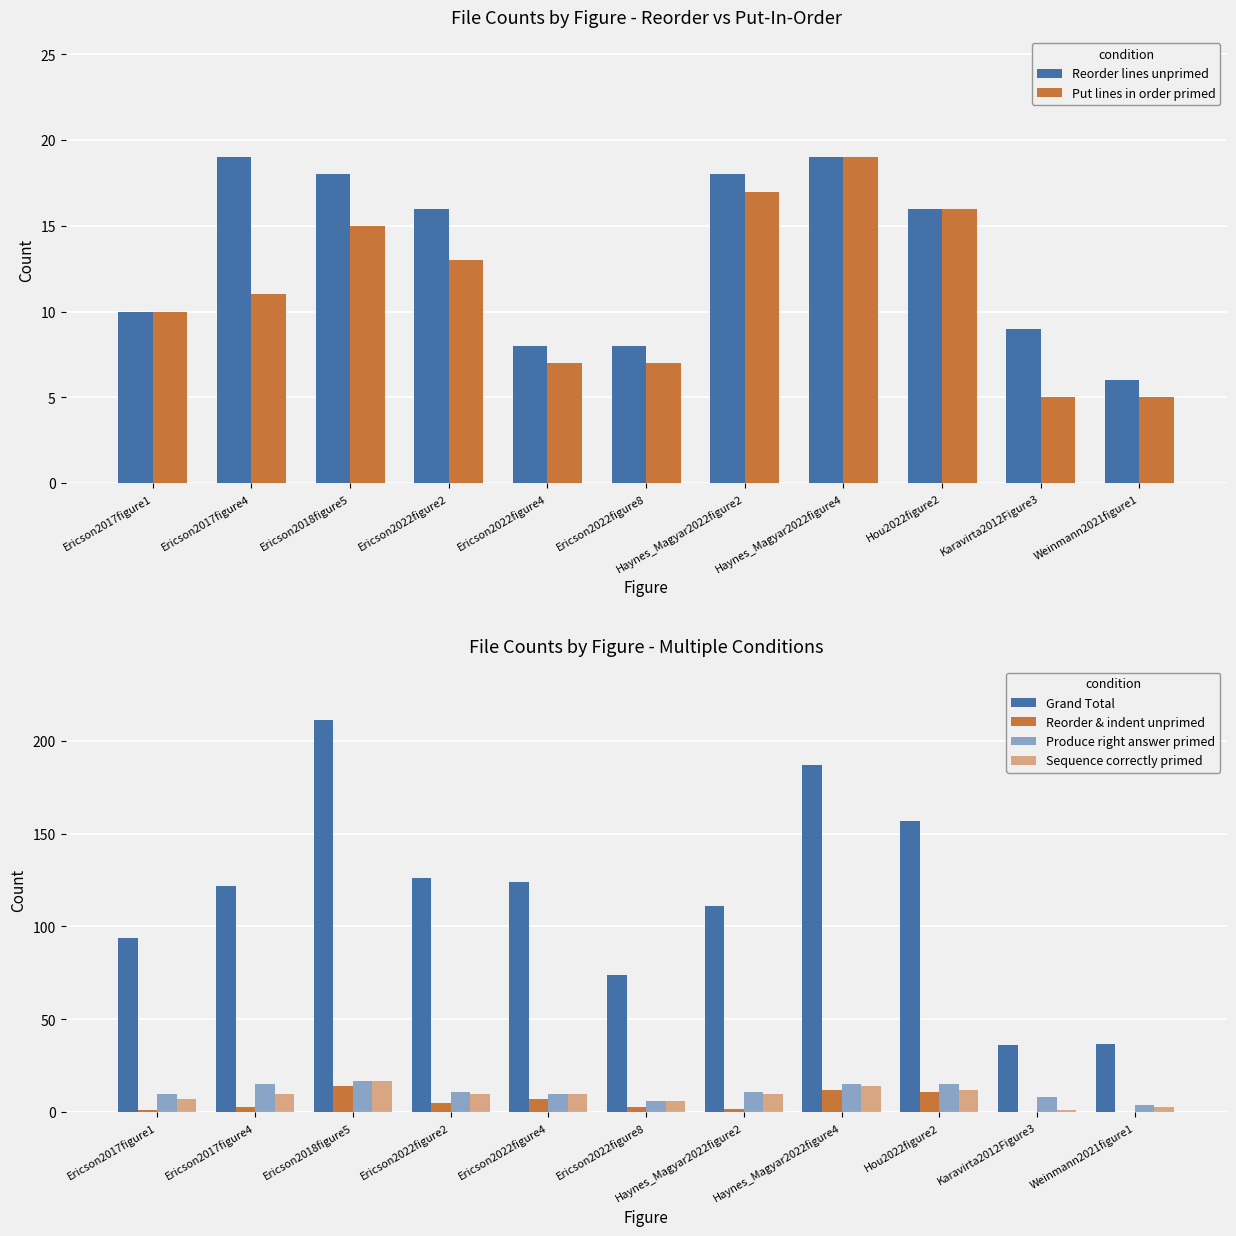

What position from the right is Ericson2017figure4?

10